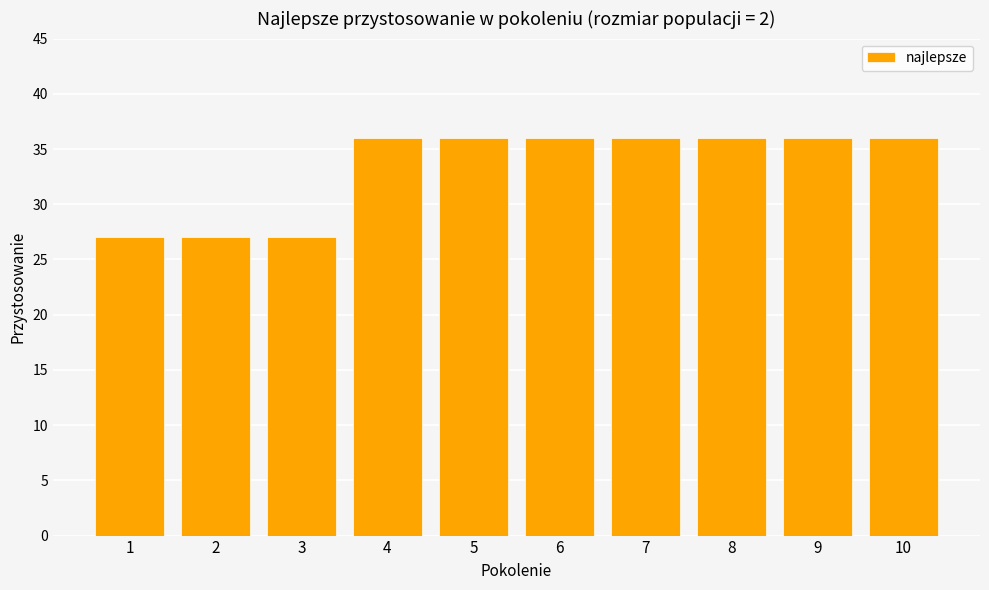

The chart shows a value of 27 at 2. True or false?

True